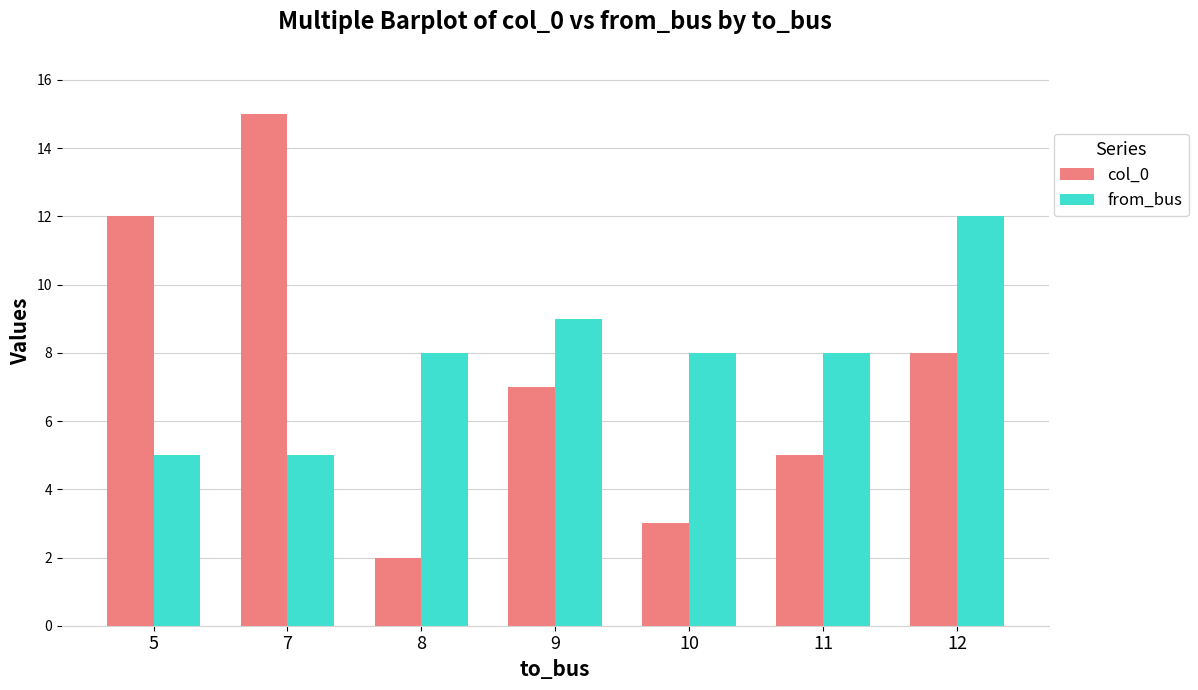

How many series are shown in this chart?

2